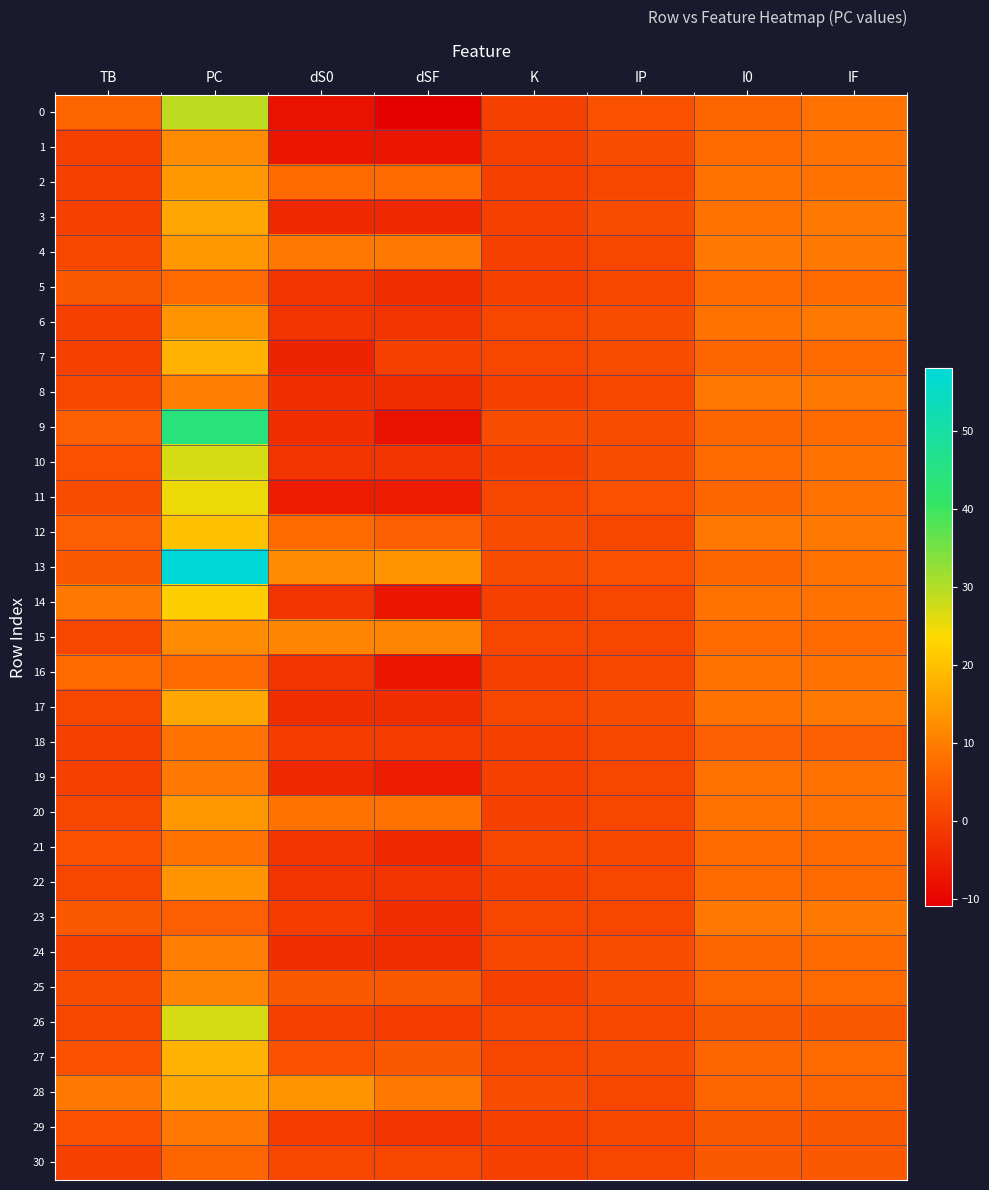

What is the total value across all series at IF?

229